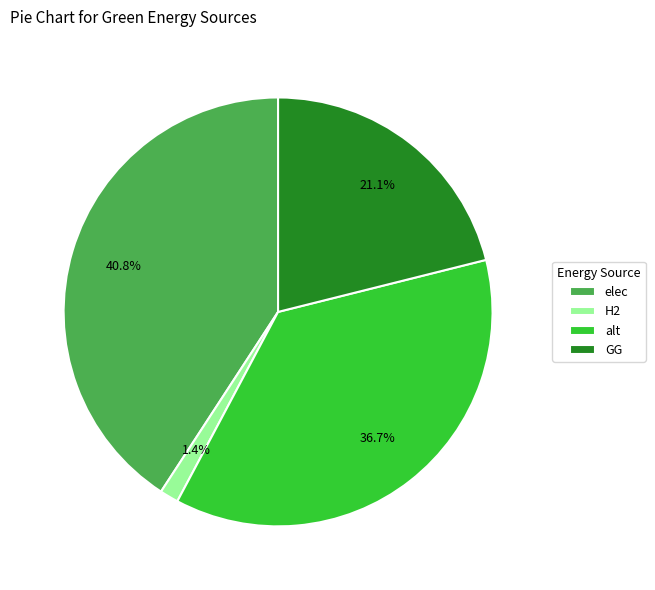

To the nearest percent, what percentage of the pie is alt?

37%